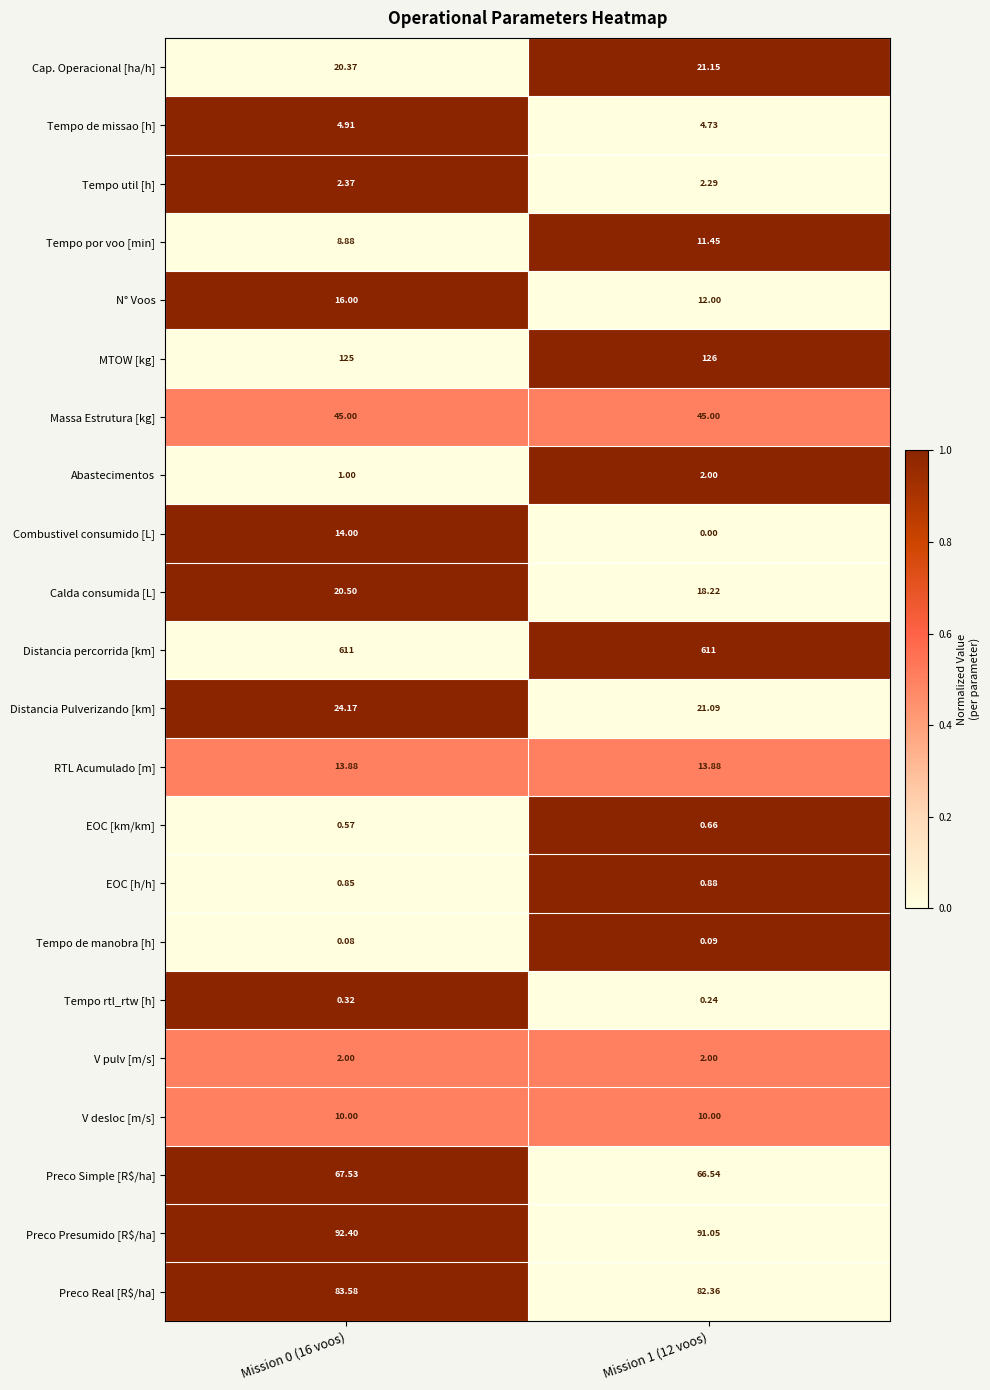

Is the value of Combustivel consumido [L] at Mission 0 (16 voos) greater than the value of Preco Real [R$/ha] at Mission 0 (16 voos)?

No